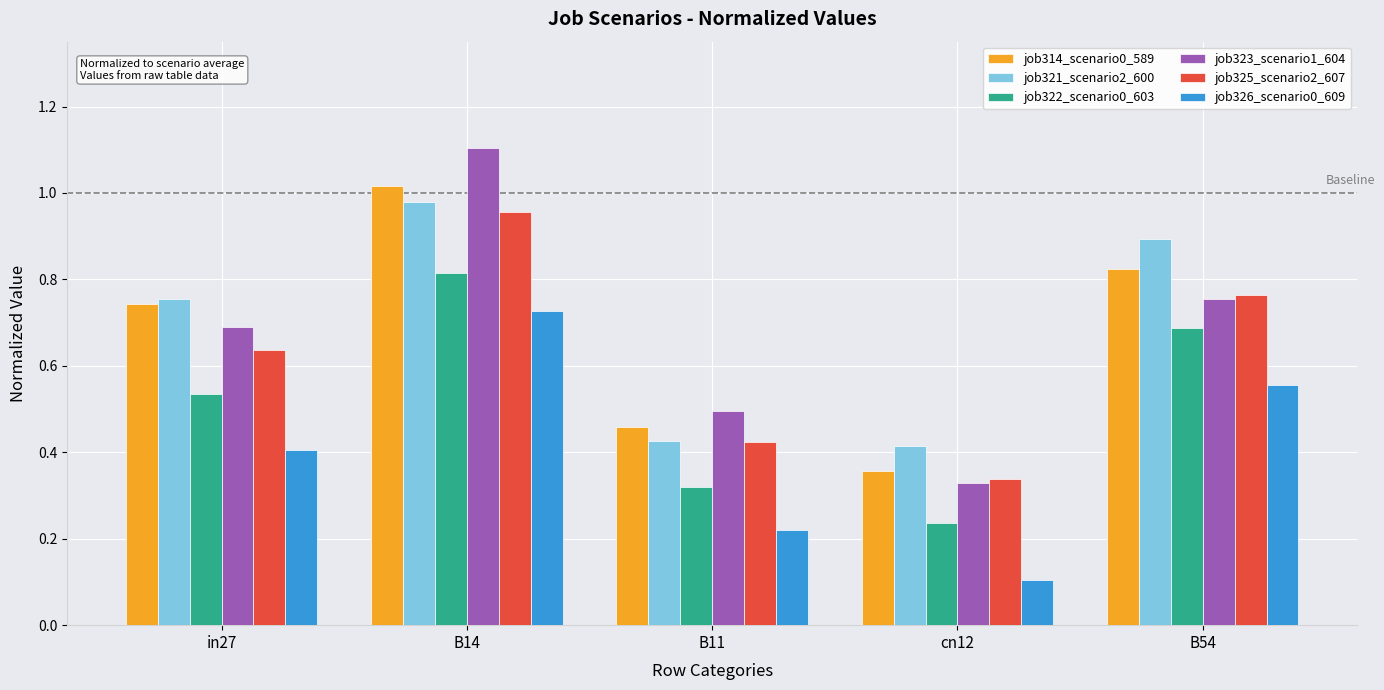

Where is job322_scenario0_603 nearest to the value 0?

cn12